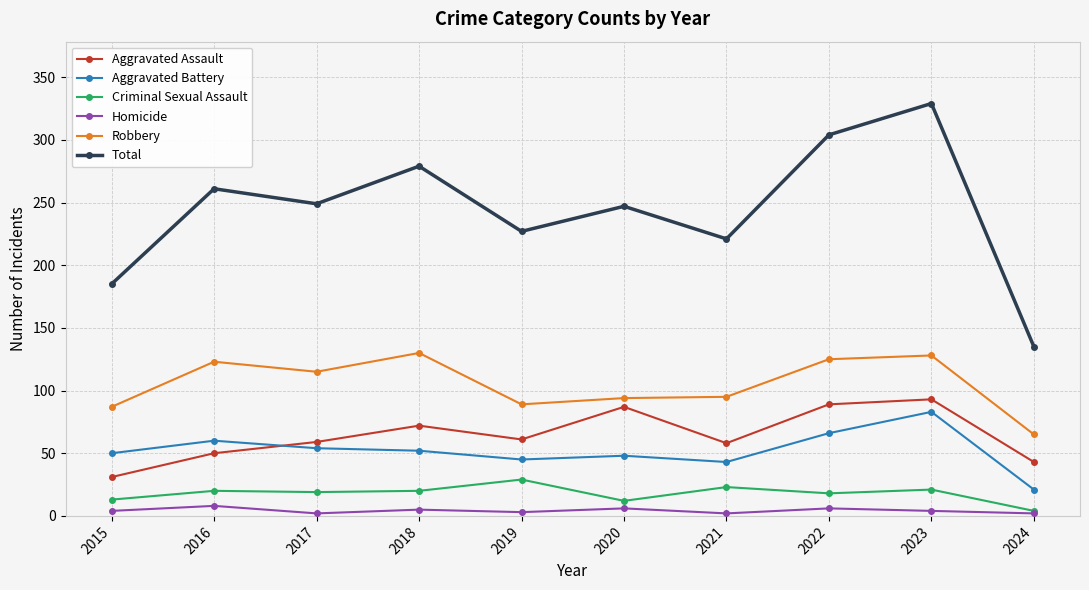

What are all the series names shown in the legend?

Aggravated Assault, Aggravated Battery, Criminal Sexual Assault, Homicide, Robbery, Total